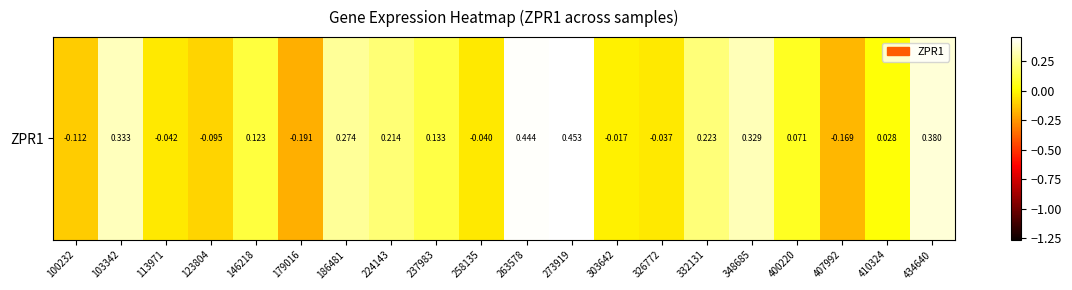

Which label corresponds to the smallest value in the chart?

179016